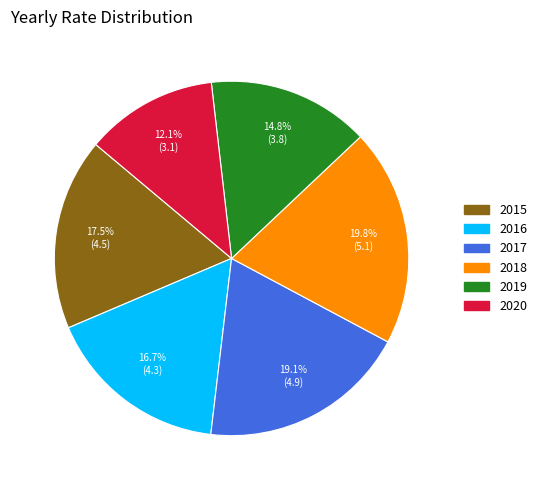

Which slice is the largest?

2018